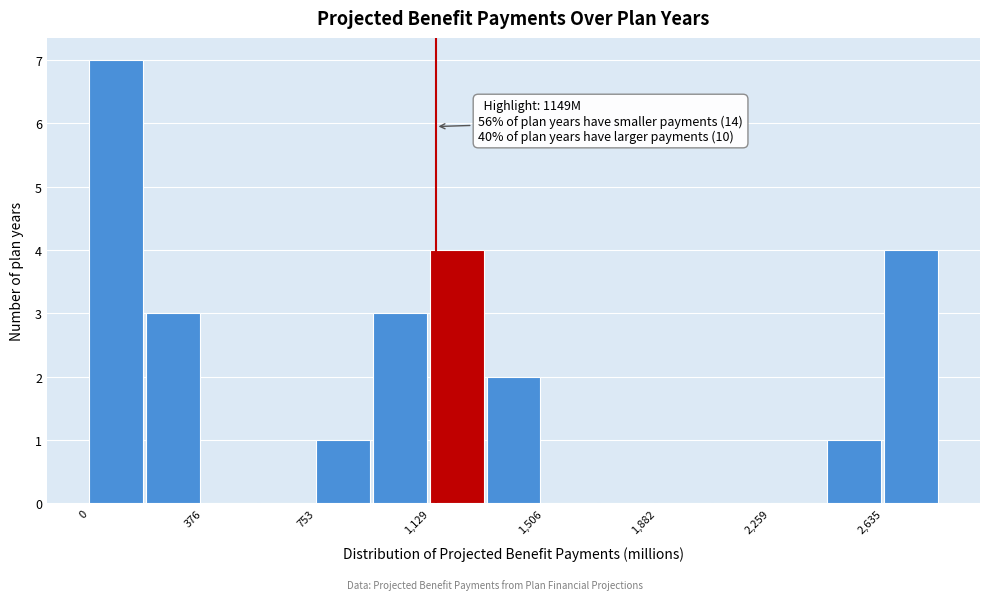

Around what value on the x-axis is the tallest bar? Give the approximate position of its centre, as read against the axis.

100